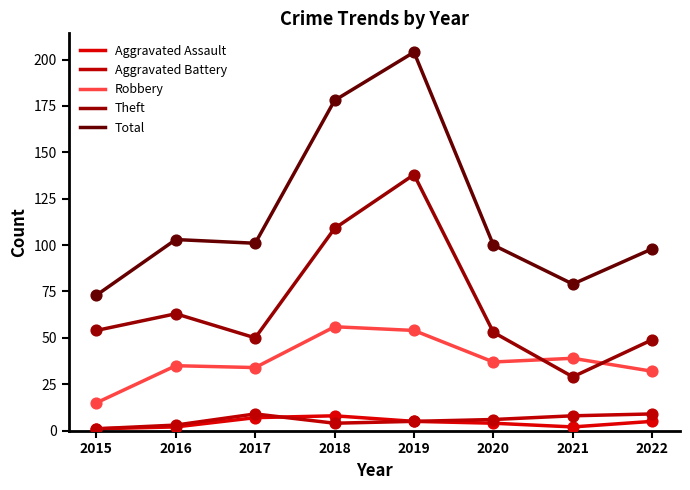

At which category is the sum across all series the highest?

2019